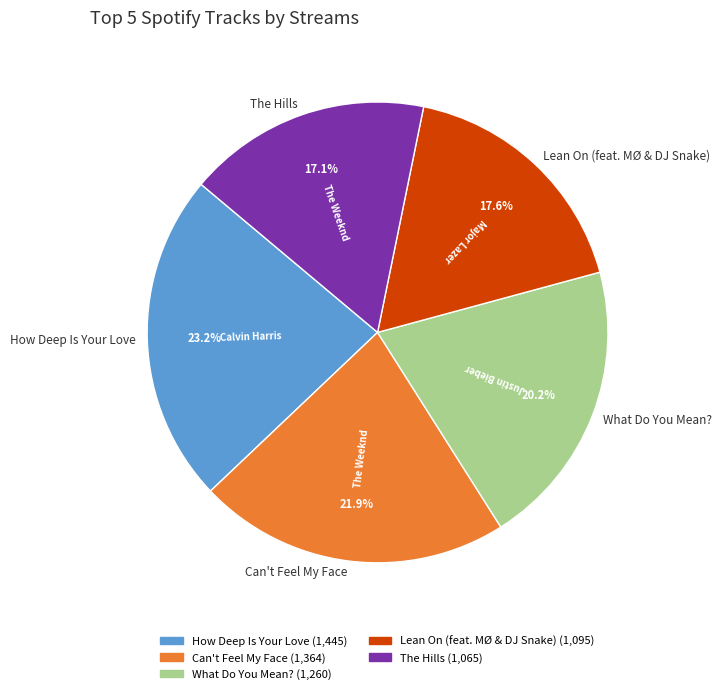

True or false: The Hills accounts for 17% of the total.

True